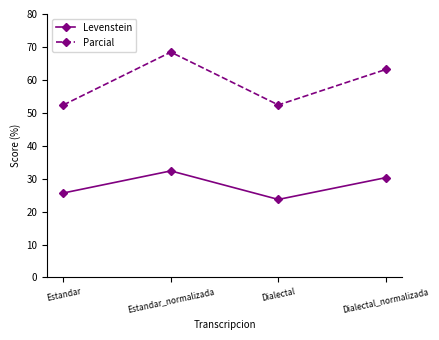

What is the average value of the Levenstein series?

28.0